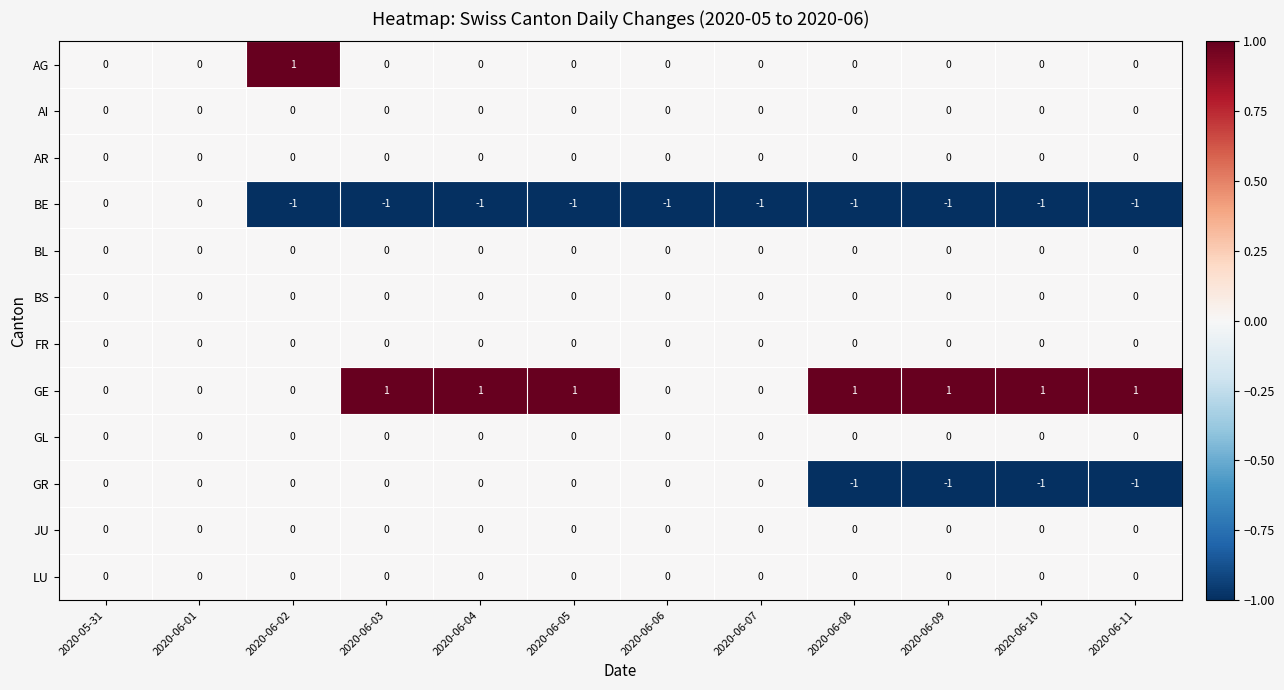

What is the sum of all GR values?

-4